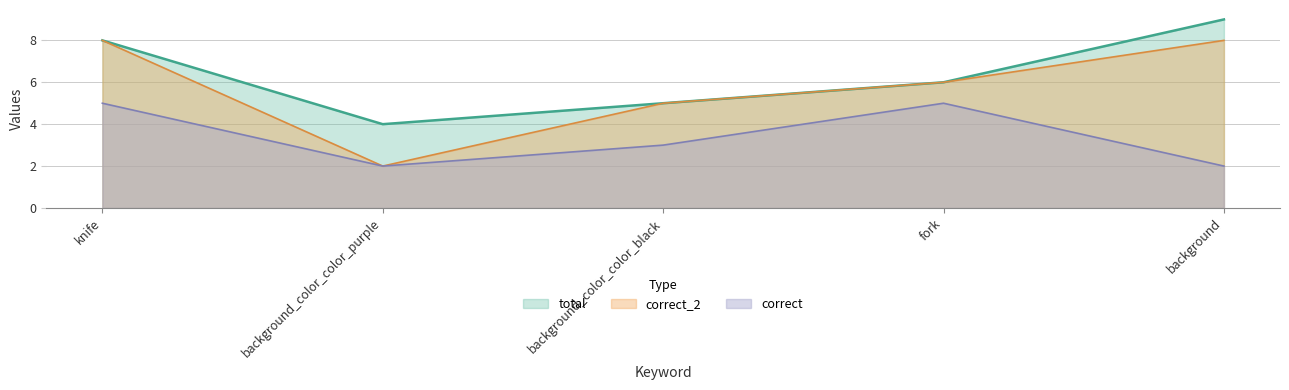

True or false: correct and total intersect in this chart.

False